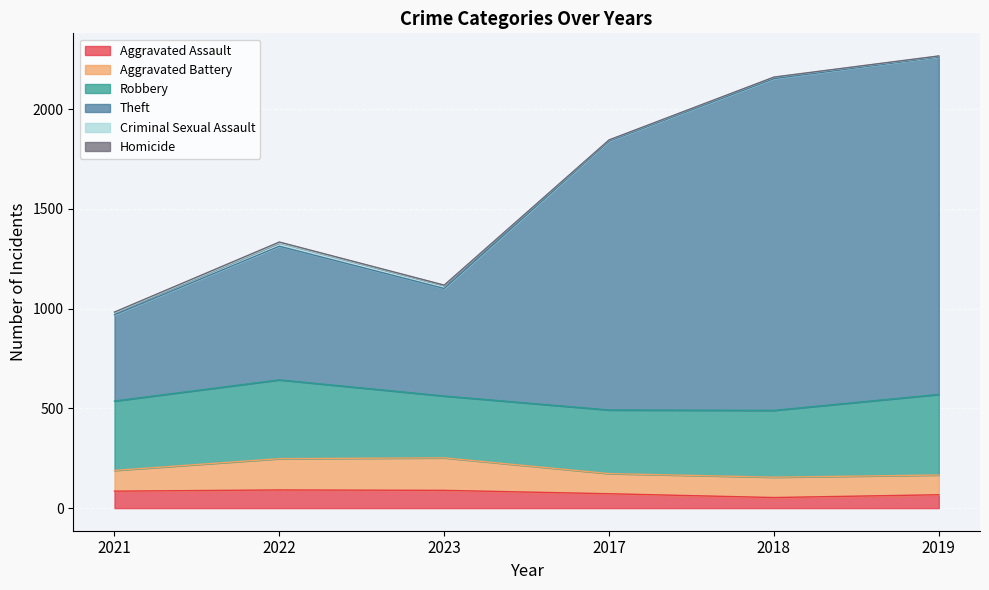

Which category has the highest value in the Criminal Sexual Assault series?

2022